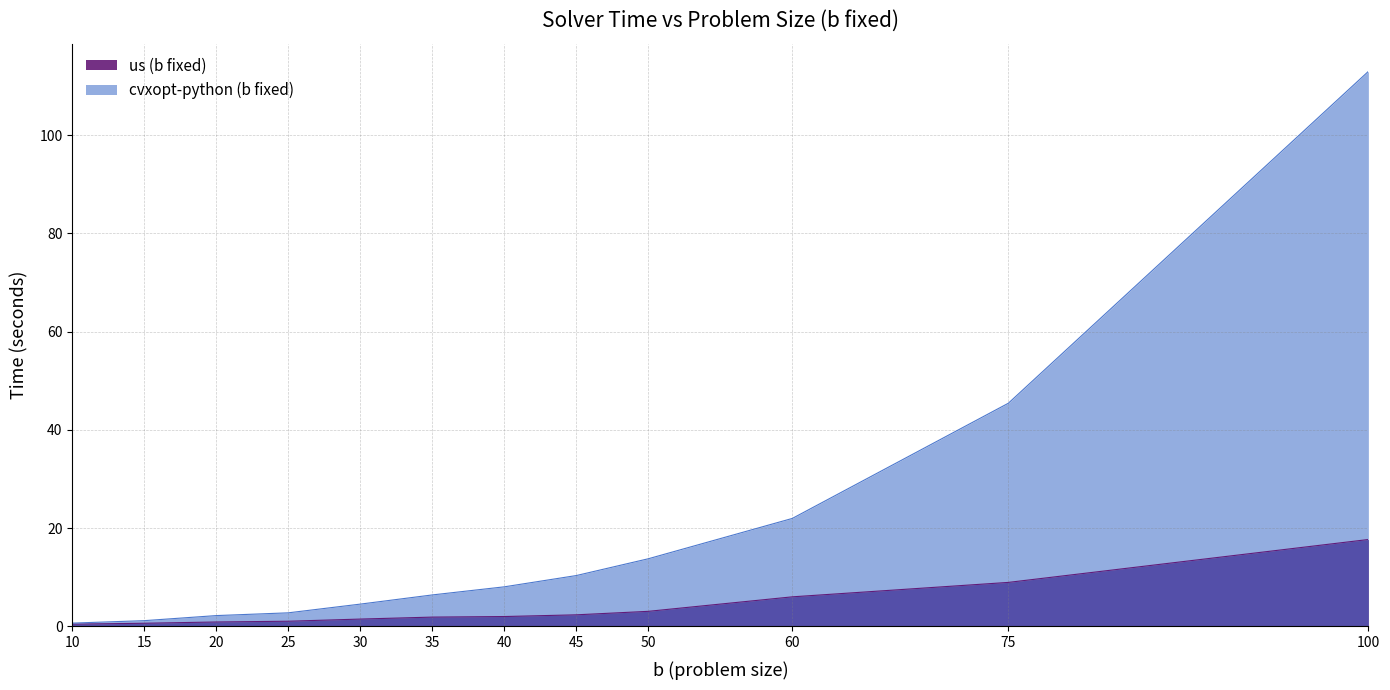

At which label does cvxopt-python (b fixed) reach its peak?

100